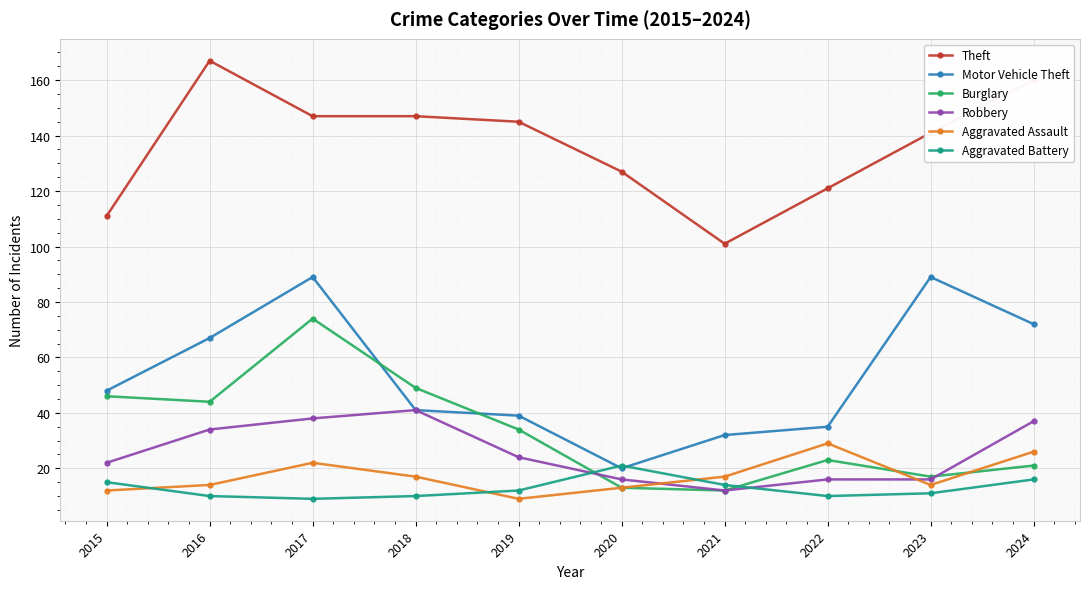

The Aggravated Assault series shows 38 at 2017. True or false?

False